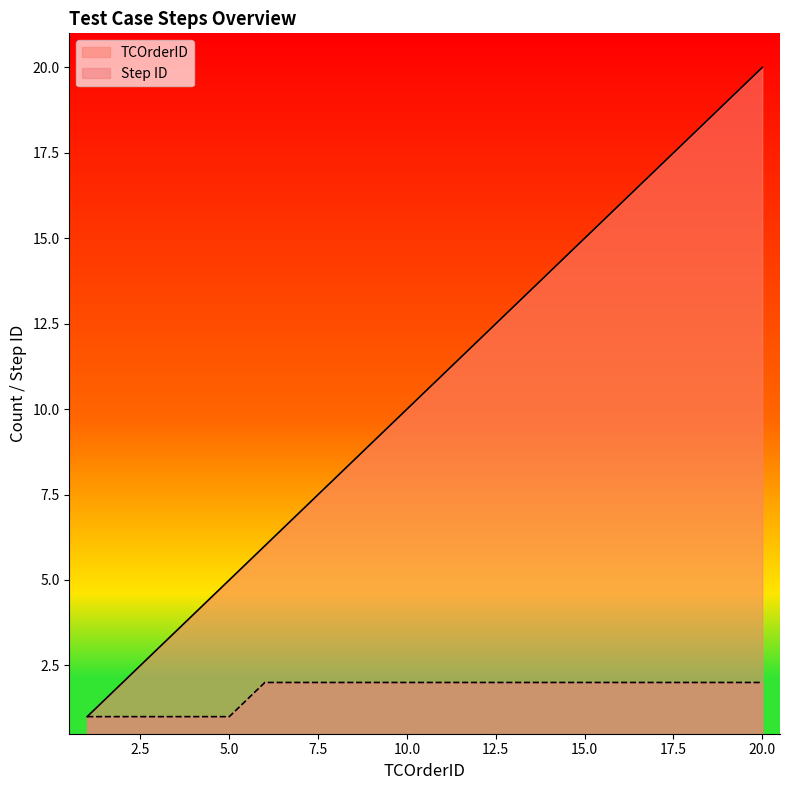

List the series in order of their overall mean, lowest first.

Step ID, TCOrderID